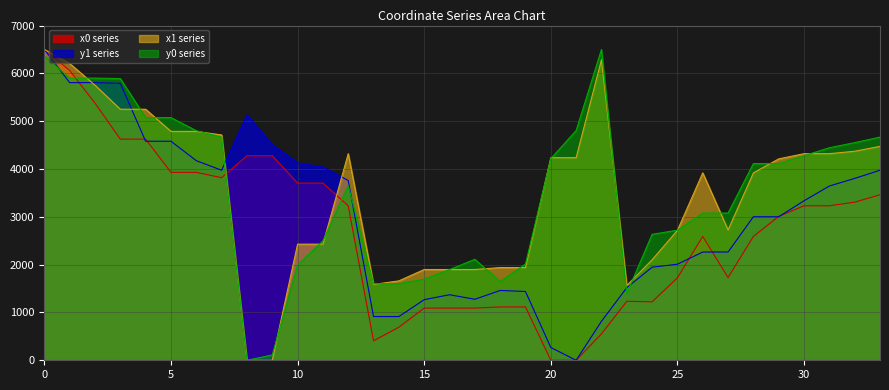

How many values in x0 are above zero?

32